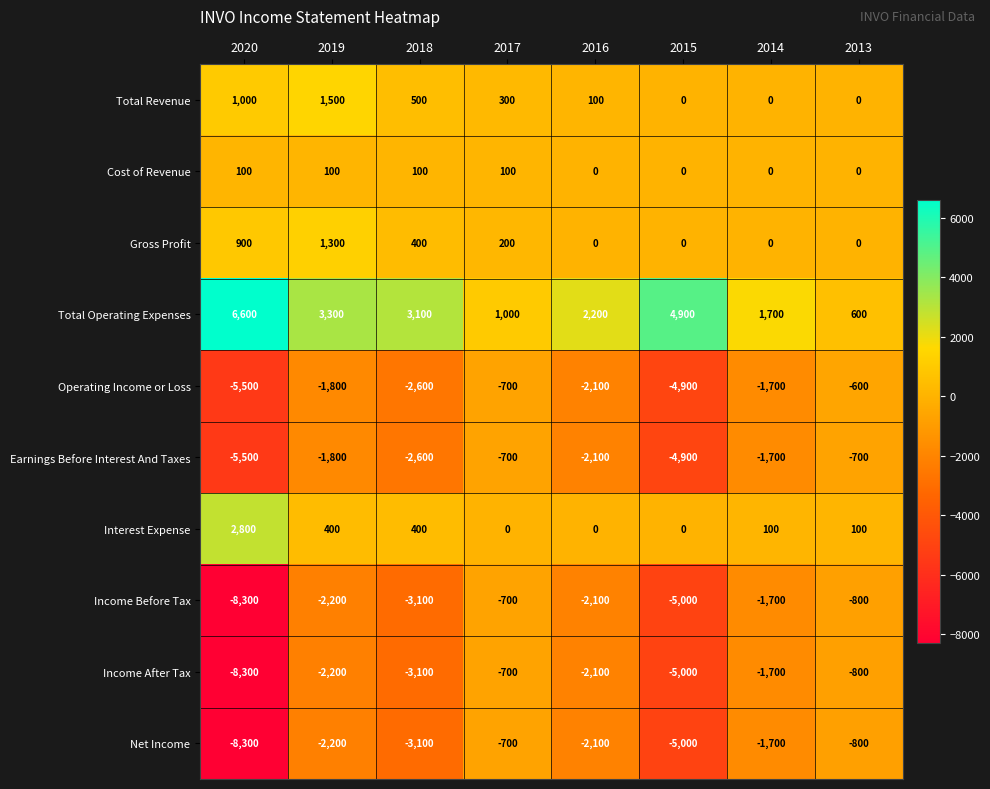

What is the difference between the Operating Income or Loss values at 2014 and 2015?

3200